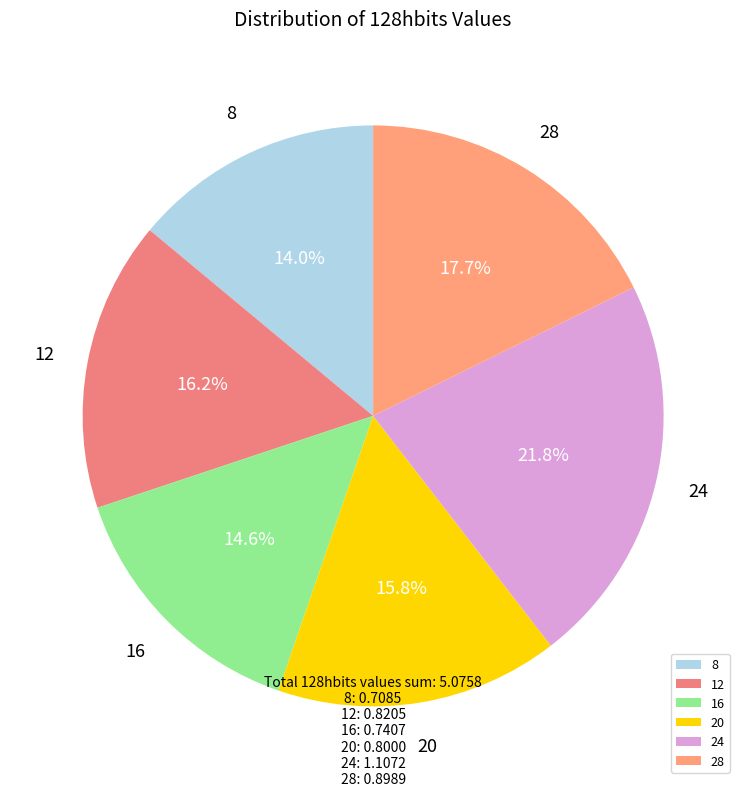

Which has a higher value, 24 or 28?

24